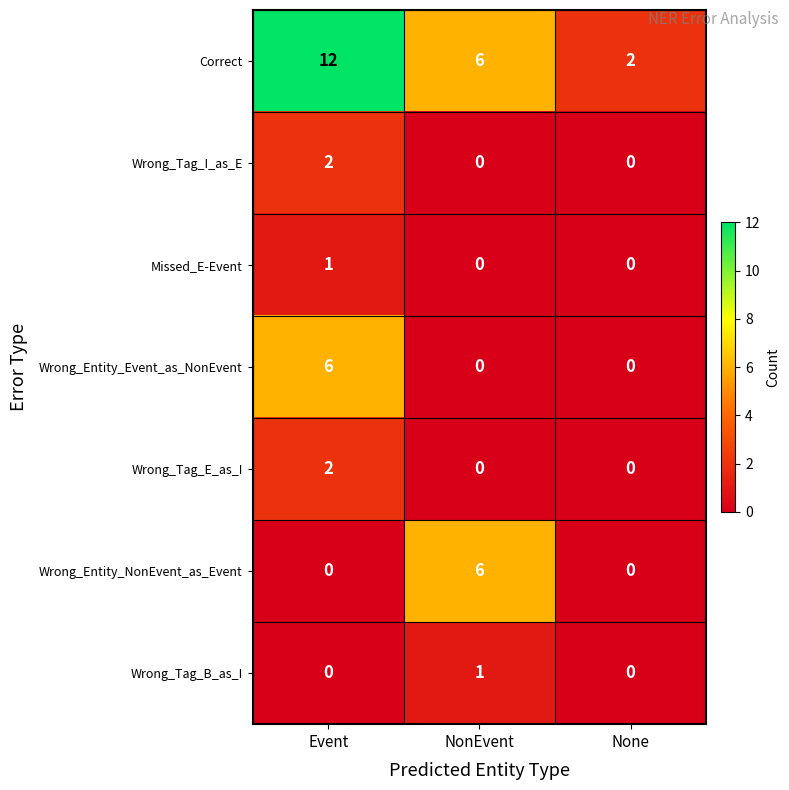

What is the total value across all series at None?

2